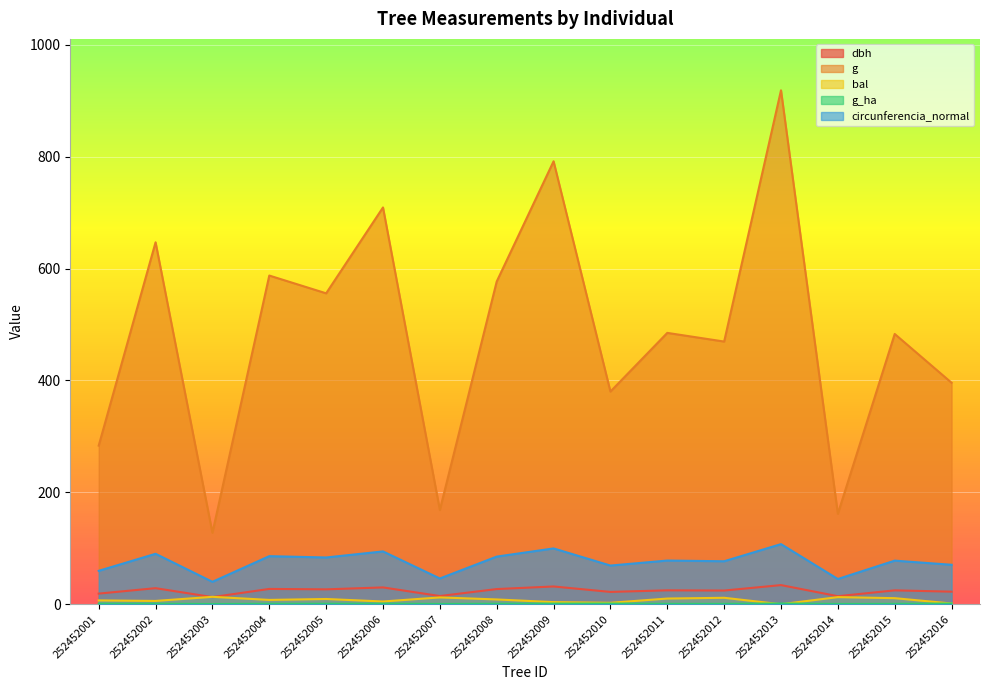

True or false: dbh has more than 1 interior local peaks.

True